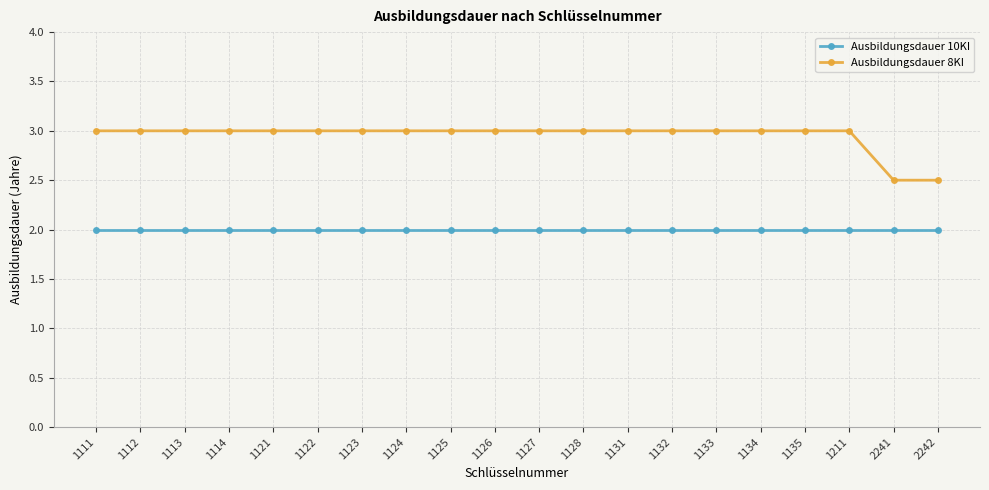

Rank the series by their average value, from lowest to highest.

Ausbildungsdauer 10KI, Ausbildungsdauer 8KI